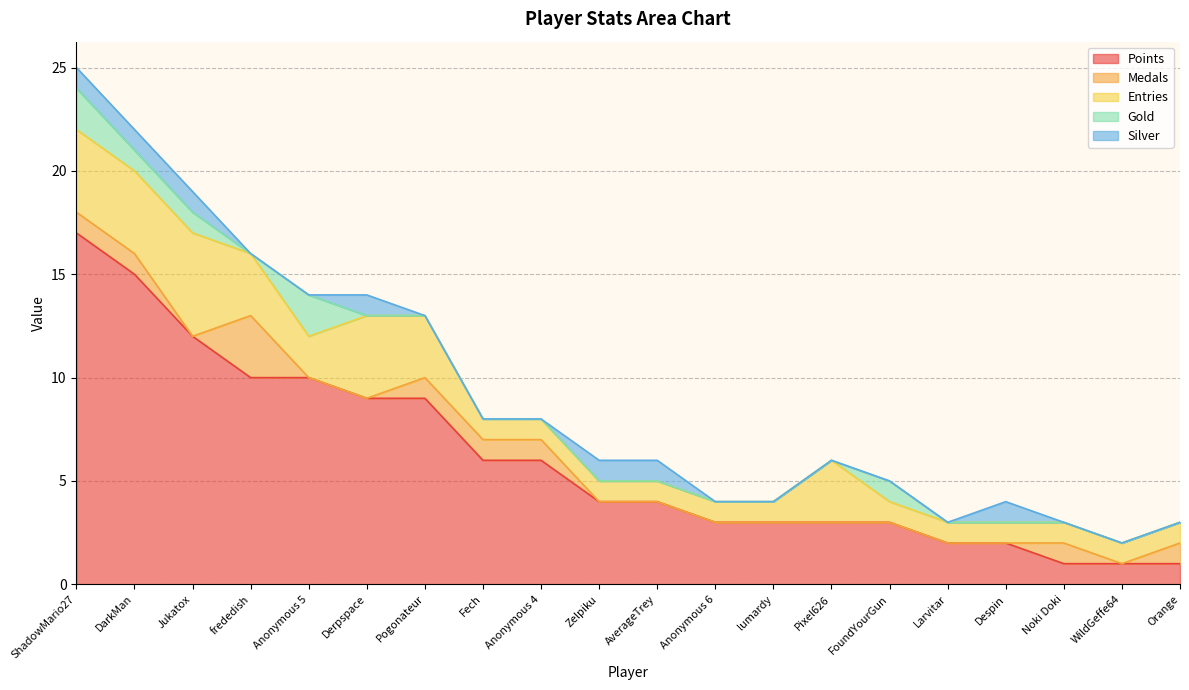

Reading left to right, what are all the values shown in this chart?

Points: ShadowMario27=17	DarkMan=15	Jukatox=12	frededish=10	Anonymous 5=10	Derpspace=9	Pogonateur=9	Fech=6	Anonymous 4=6	Zelpiku=4	AverageTrey=4	Anonymous 6=3	lumardy=3	Pixel626=3	FoundYourGun=3	Larvitar=2	Despin=2	Noki Doki=1	WildGeffe64=1	Orange=1
Medals: ShadowMario27=1	DarkMan=1	Jukatox=0	frededish=3	Anonymous 5=0	Derpspace=0	Pogonateur=1	Fech=1	Anonymous 4=1	Zelpiku=0	AverageTrey=0	Anonymous 6=0	lumardy=0	Pixel626=0	FoundYourGun=0	Larvitar=0	Despin=0	Noki Doki=1	WildGeffe64=0	Orange=1
Entries: ShadowMario27=4	DarkMan=4	Jukatox=5	frededish=3	Anonymous 5=2	Derpspace=4	Pogonateur=3	Fech=1	Anonymous 4=1	Zelpiku=1	AverageTrey=1	Anonymous 6=1	lumardy=1	Pixel626=3	FoundYourGun=1	Larvitar=1	Despin=1	Noki Doki=1	WildGeffe64=1	Orange=1
Gold: ShadowMario27=2	DarkMan=1	Jukatox=1	frededish=0	Anonymous 5=2	Derpspace=0	Pogonateur=0	Fech=0	Anonymous 4=0	Zelpiku=0	AverageTrey=0	Anonymous 6=0	lumardy=0	Pixel626=0	FoundYourGun=1	Larvitar=0	Despin=0	Noki Doki=0	WildGeffe64=0	Orange=0
Silver: ShadowMario27=1	DarkMan=1	Jukatox=1	frededish=0	Anonymous 5=0	Derpspace=1	Pogonateur=0	Fech=0	Anonymous 4=0	Zelpiku=1	AverageTrey=1	Anonymous 6=0	lumardy=0	Pixel626=0	FoundYourGun=0	Larvitar=0	Despin=1	Noki Doki=0	WildGeffe64=0	Orange=0